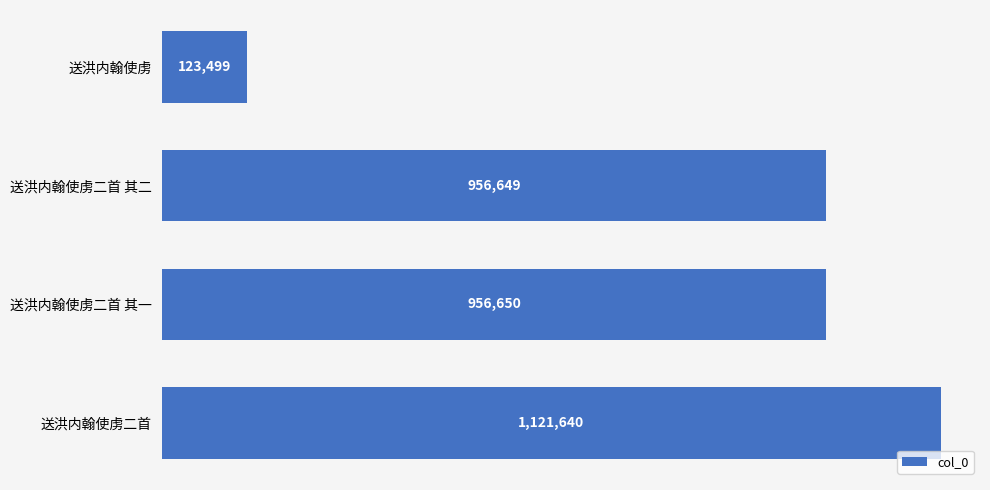

Which category has the highest value across all series?

送洪内翰使虏二首